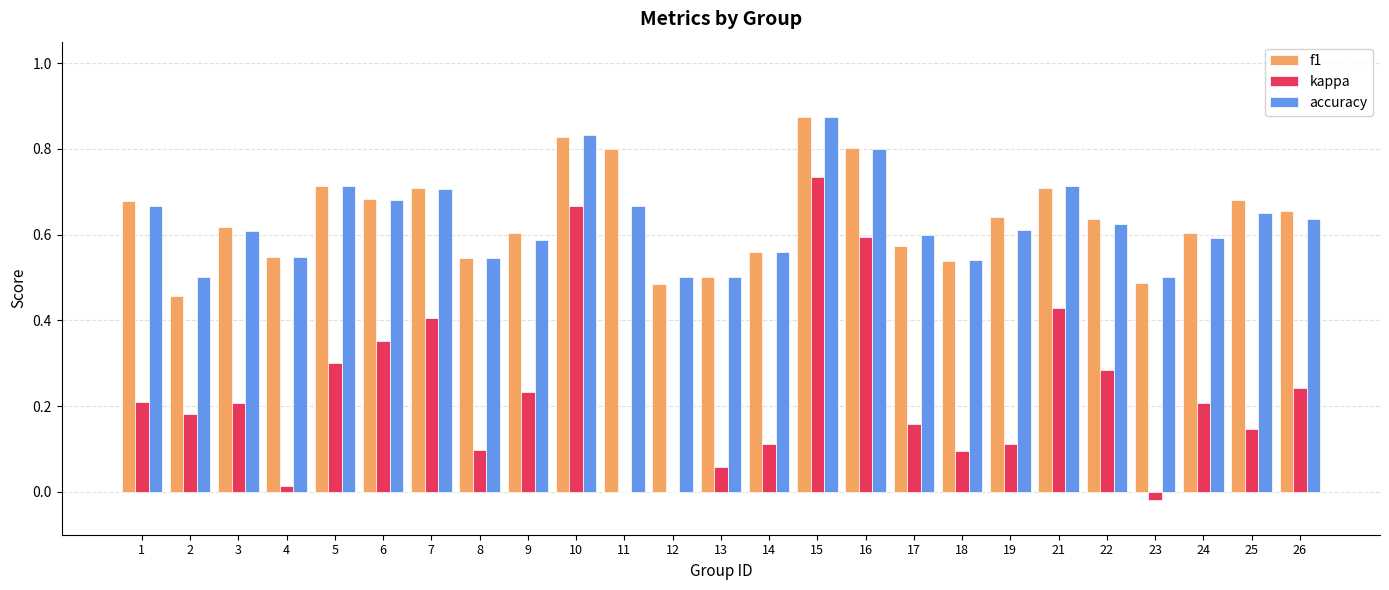

Does the chart contain stacked bars?

No